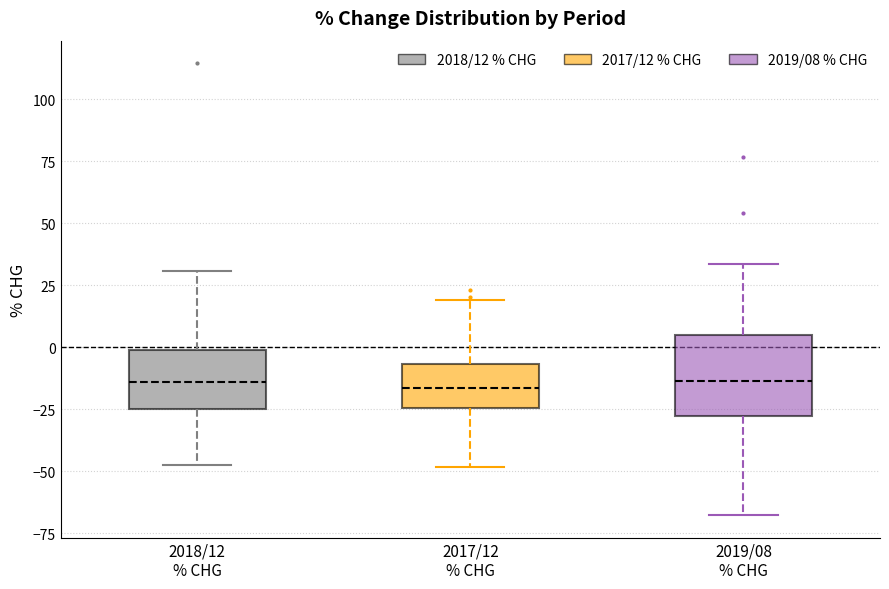

Where does the upper whisker of the box for 2019/08 % CHG end on the y-axis? The values are not printed on the chart, so give them approximately, as read against the axis.

35